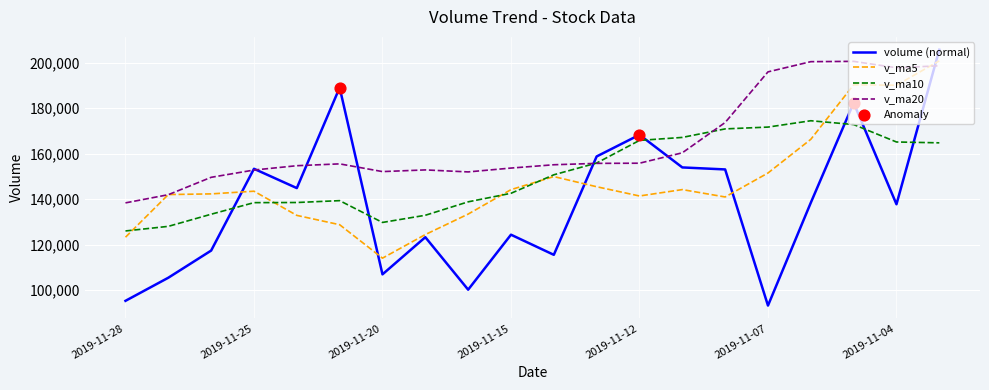

What is the lowest value of the v_ma10 series?

126048.8